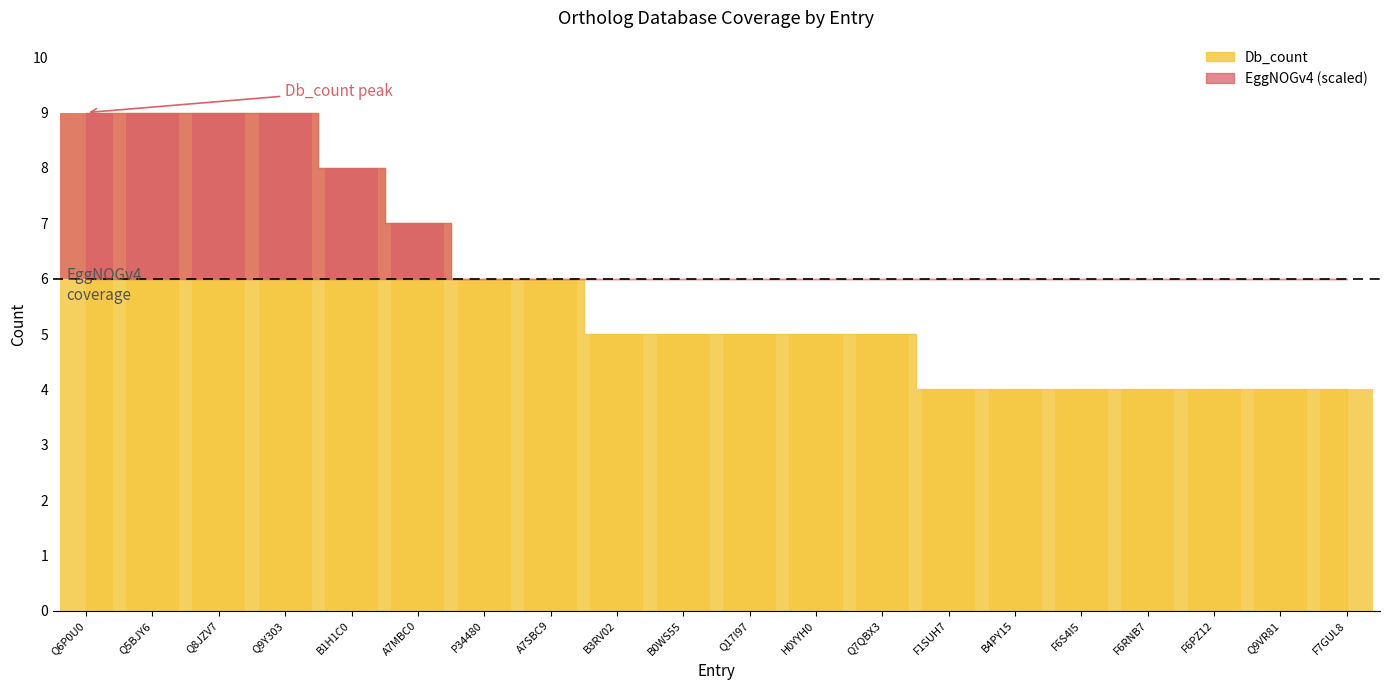

What position from the right is Q5BJY6?

19